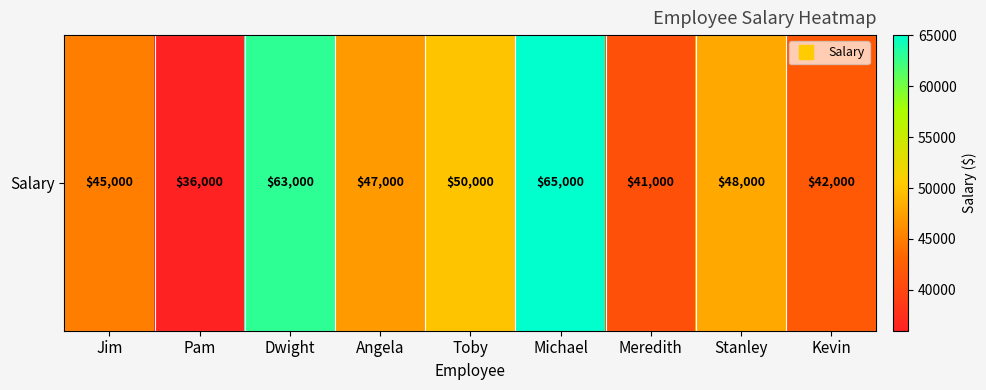

What is the maximum value shown in the chart?

65000